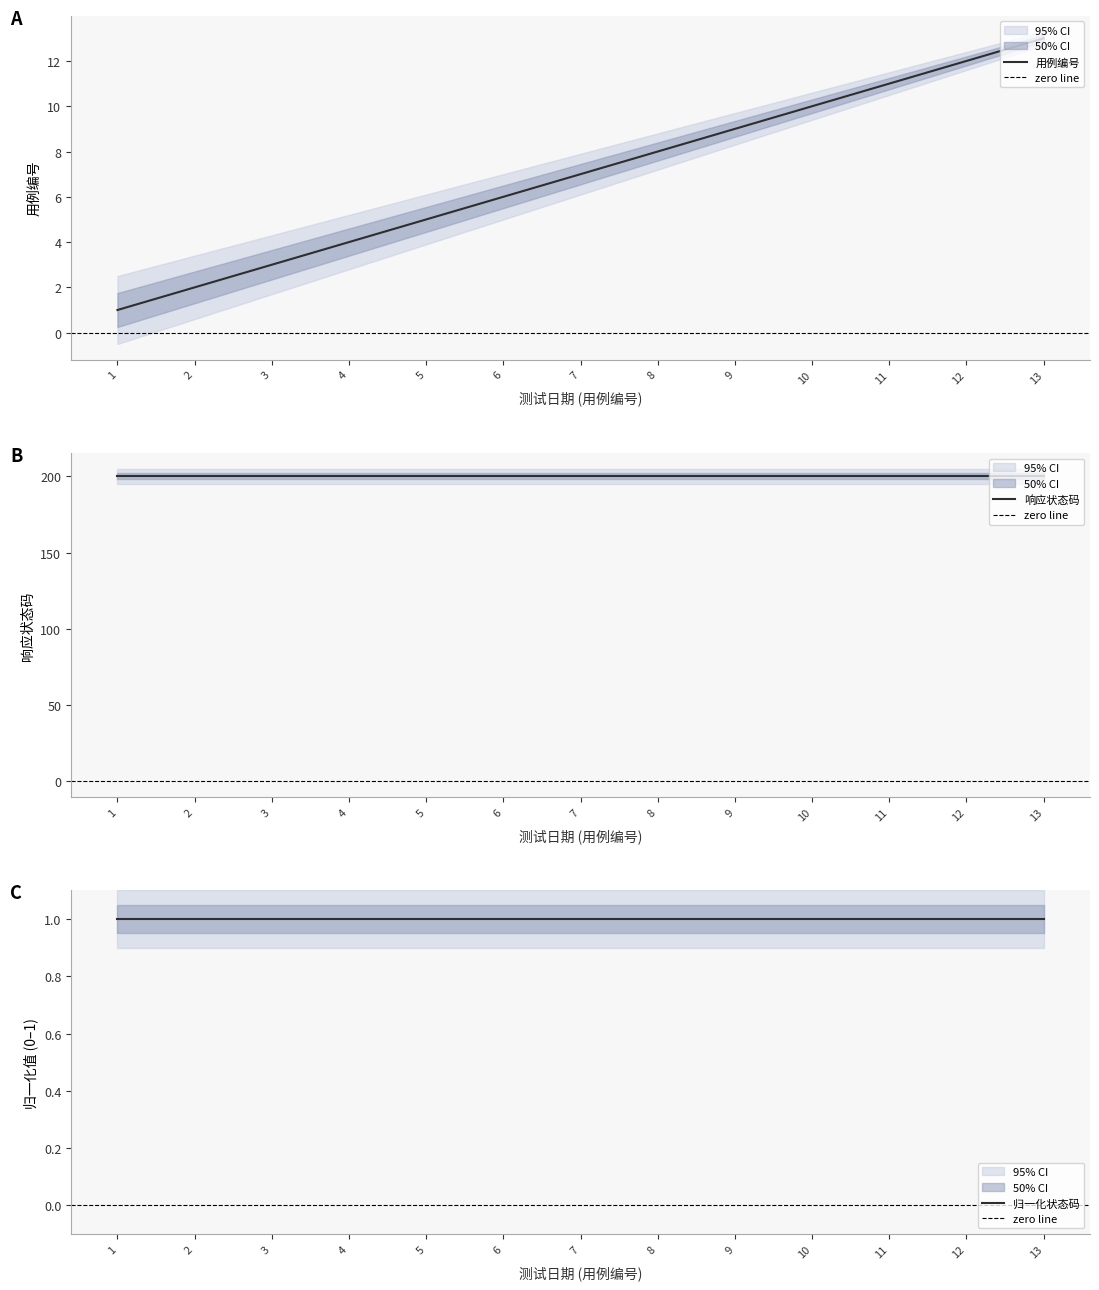

Which category has the highest value across all series?

13